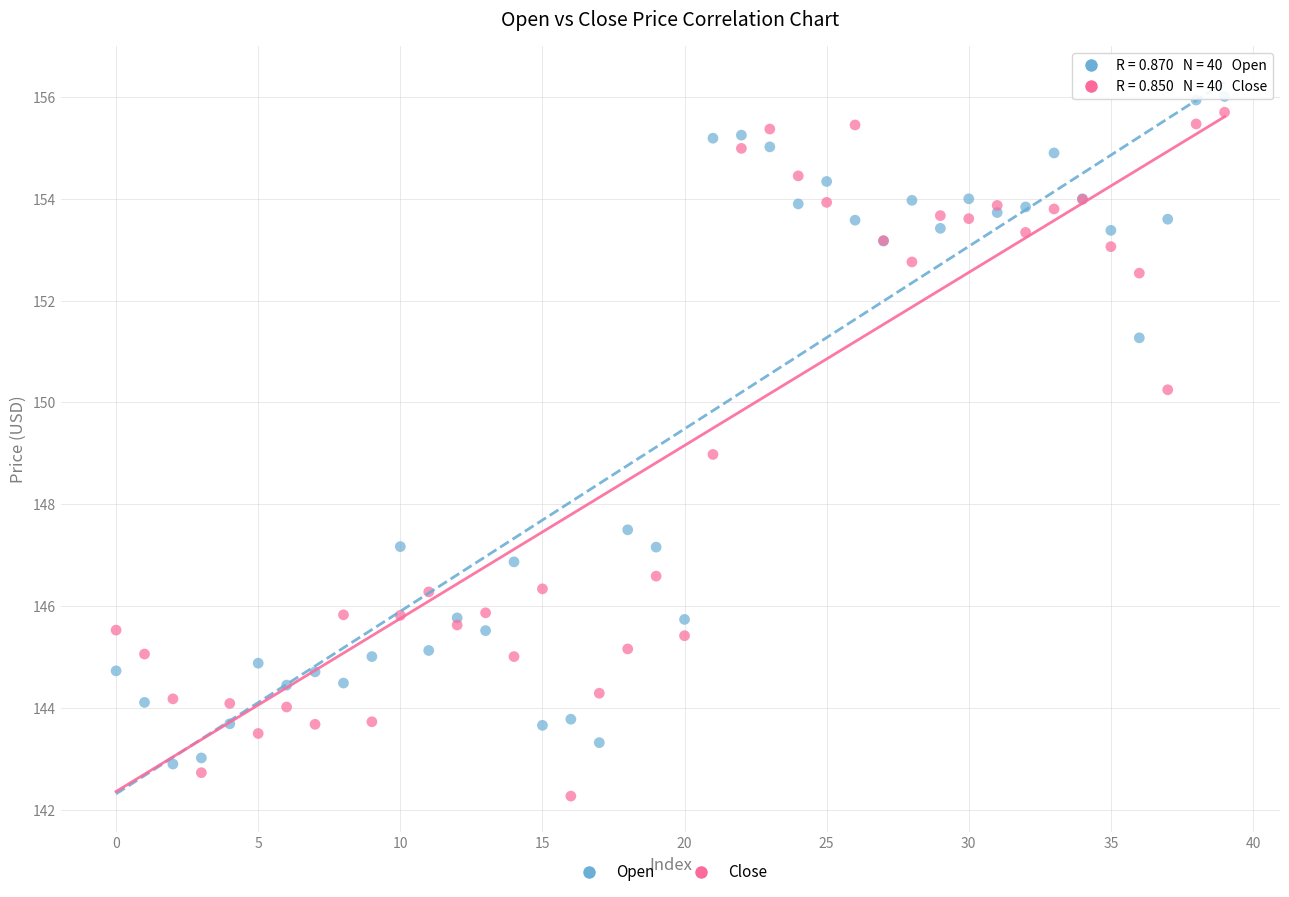

Which series has the largest Y range (max minus min)?

Close